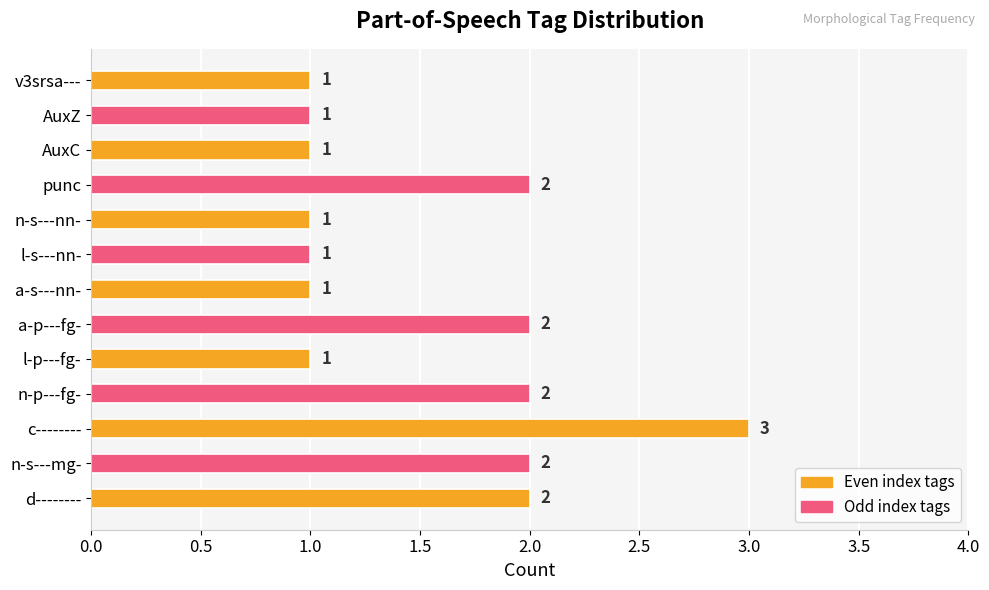

What is the sum of the values at a-p---fg- and l-p---fg-?

3